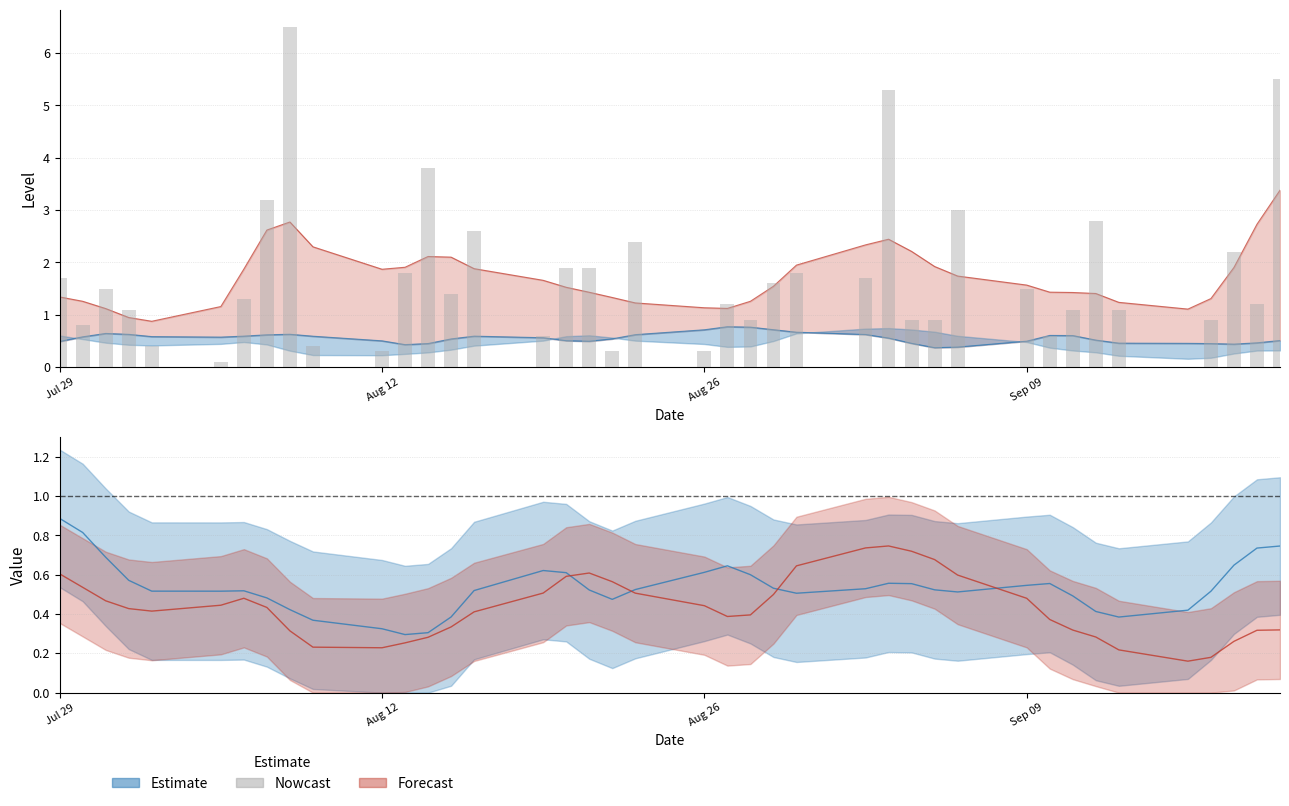

What is the maximum value shown in the chart?

6.5